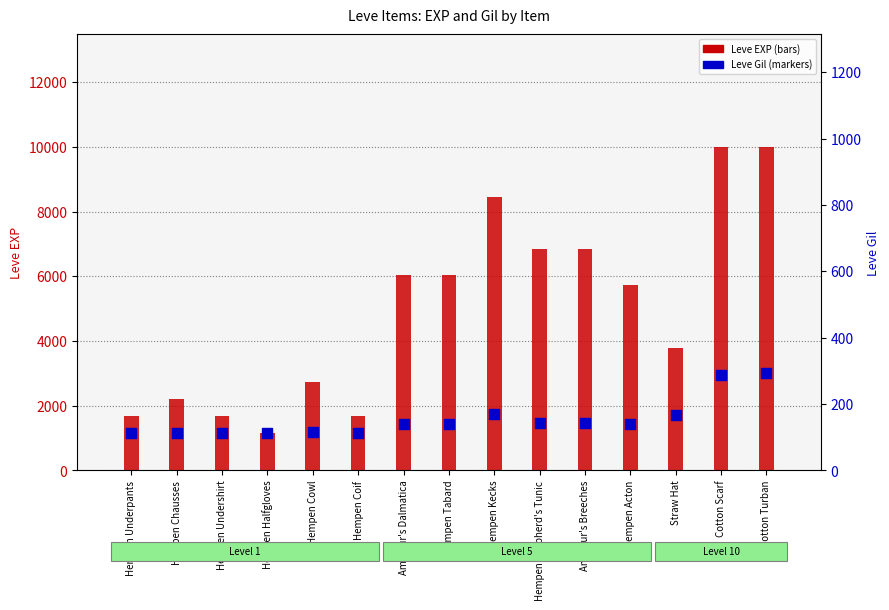

At how many categories does at least one series exceed 9520?

2